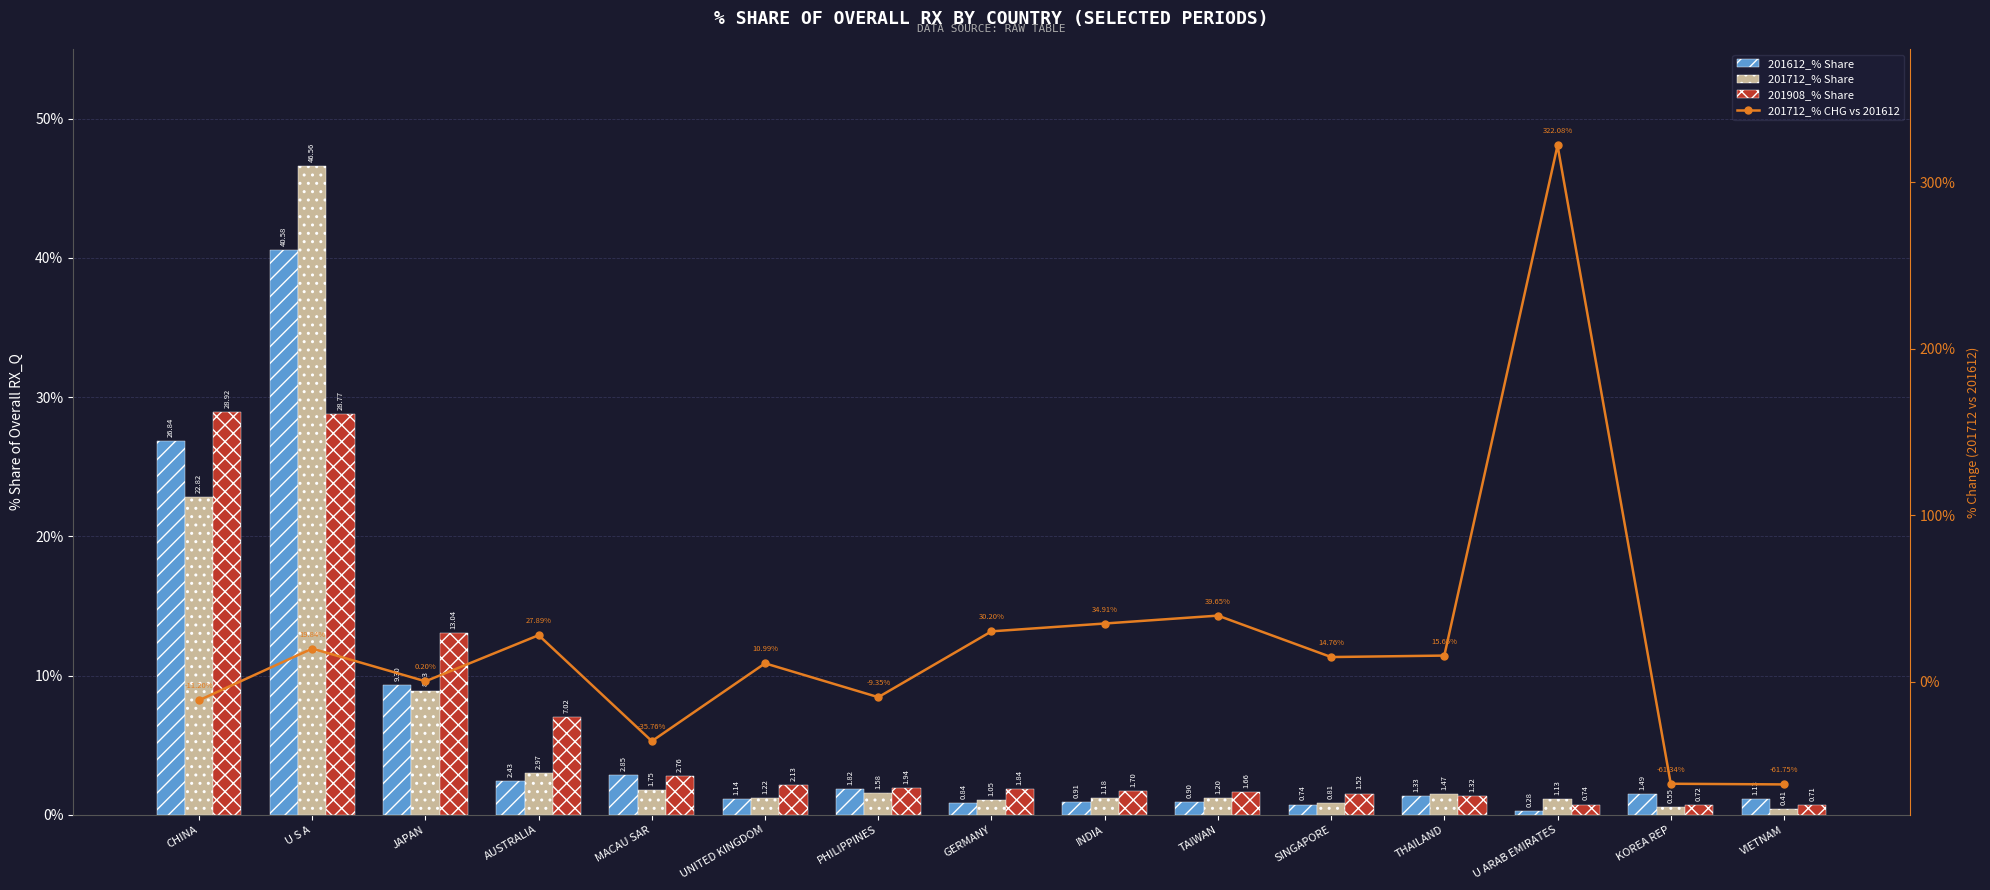

The value of 201908_% Share at VIETNAM is 1.1. True or false?

False